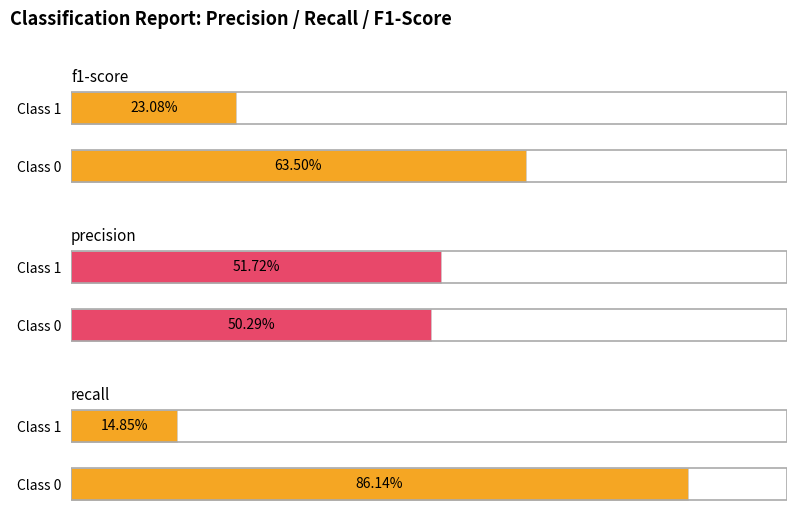

The precision series shows 0.9 at 0. True or false?

False